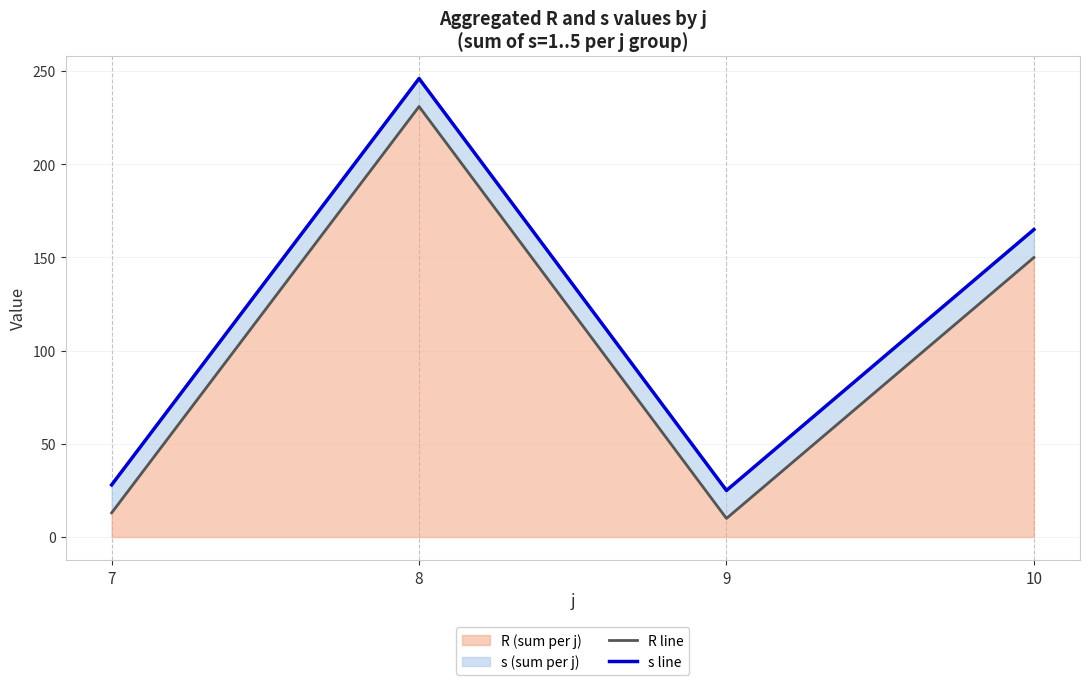

What is the total value across all series at 10?

315